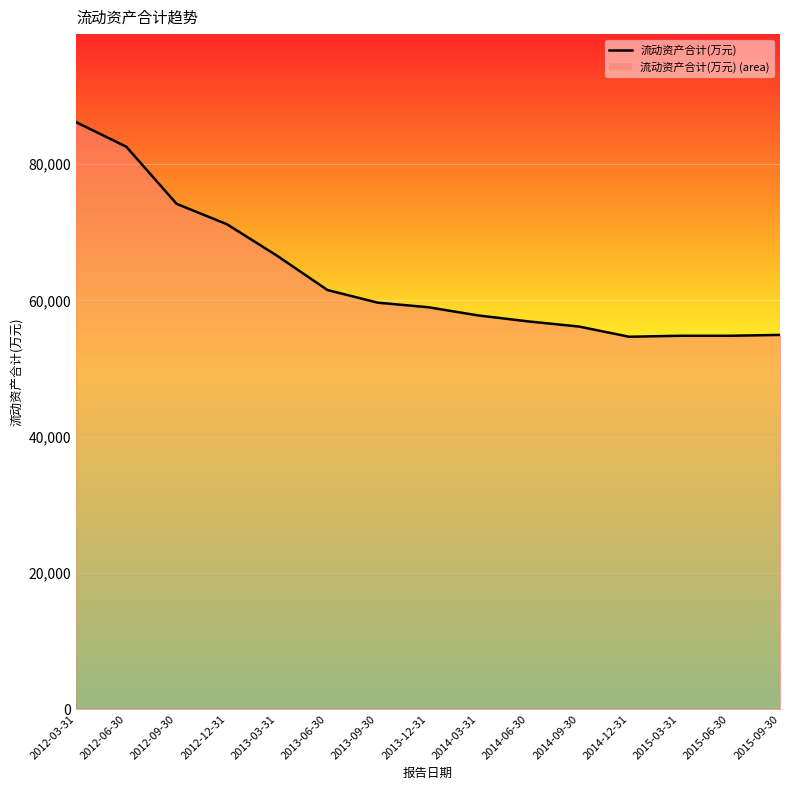

What is the difference between the maximum and minimum values?

31498